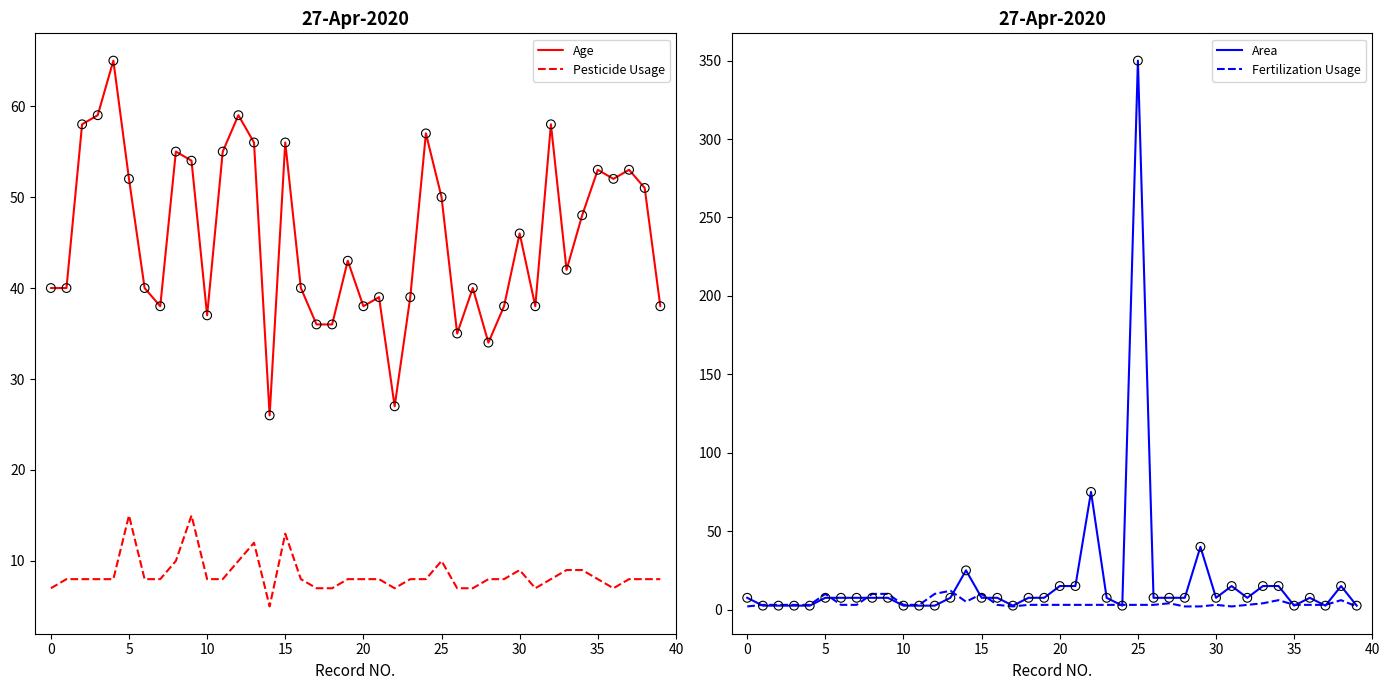

At which category is the sum across all series the highest?

25